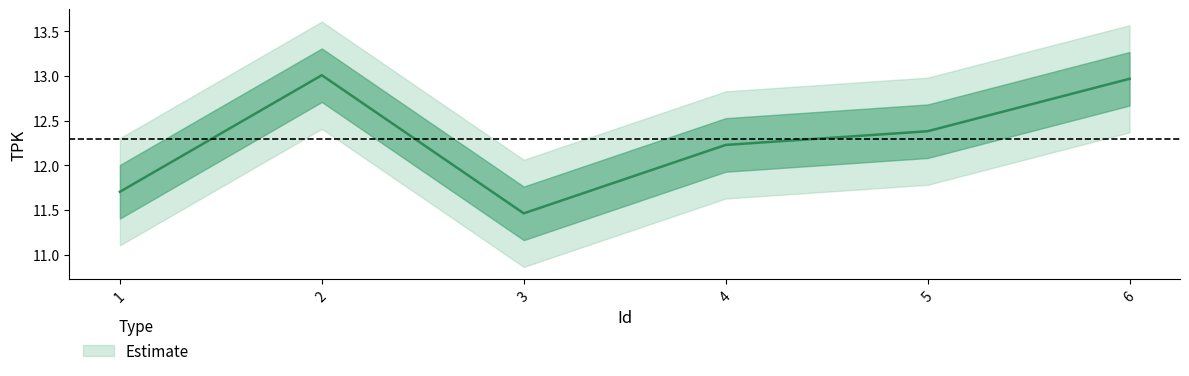

List the labels in order of value, largest first.

2, 6, 5, 4, 1, 3